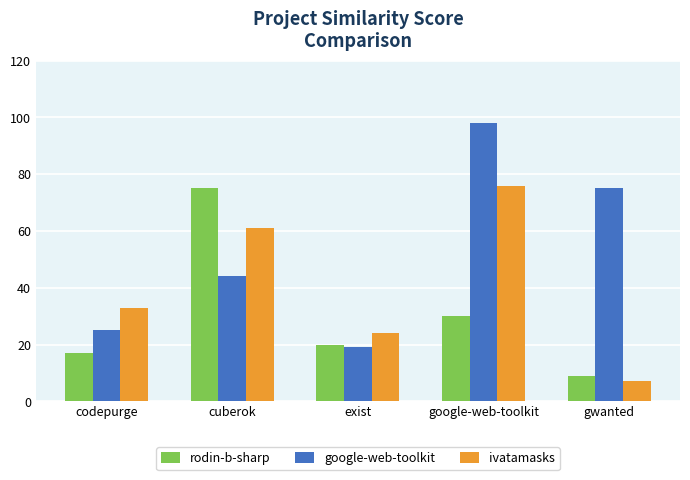

What is the difference between the maximum and second lowest values in the rodin-b-sharp series?

58.0